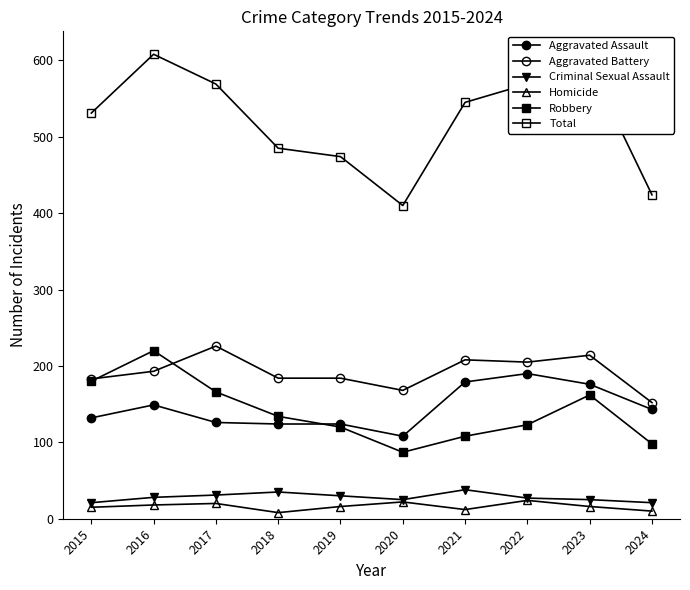

What is the value of the Criminal Sexual Assault point at the 4th from the left?

35